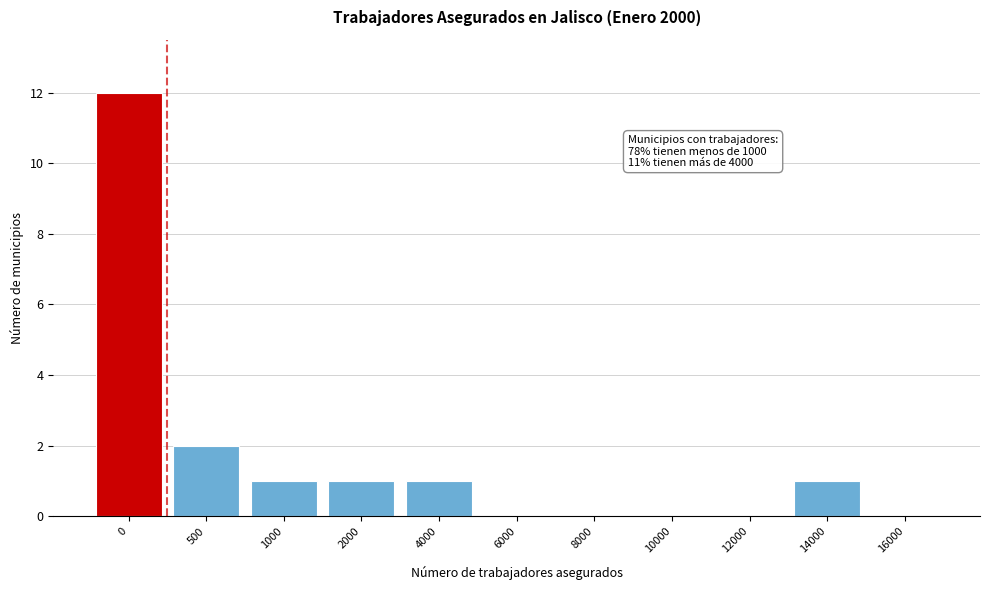

Reading left to right, what are all the values shown in this chart?

0=12	500=2	1000=1	2000=1	4000=1	6000=0	8000=0	10000=0	12000=0	14000=1	16000=0